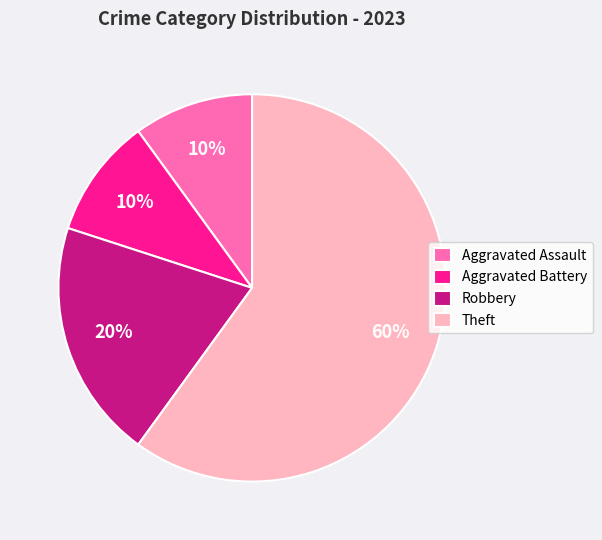

Count the number of slices in the pie.

4